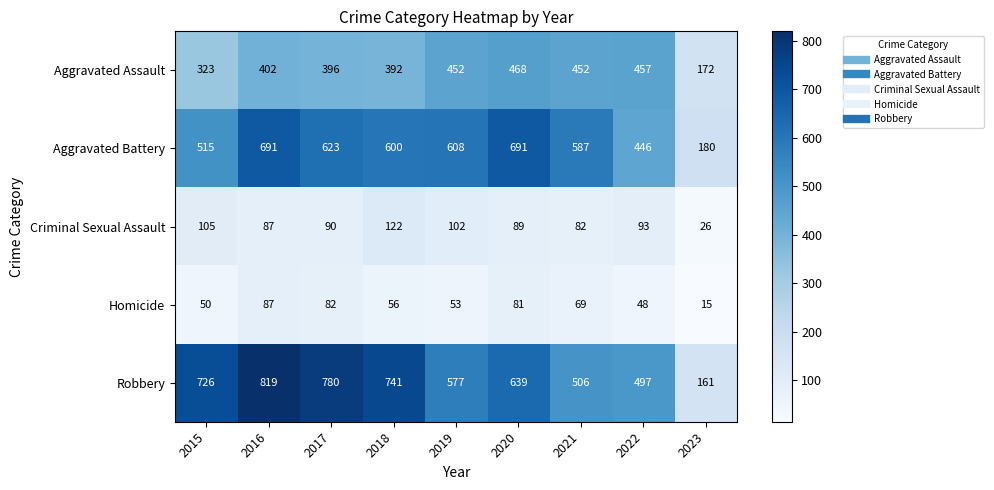

True or false: Robbery has a value of 429 at 2018.

False